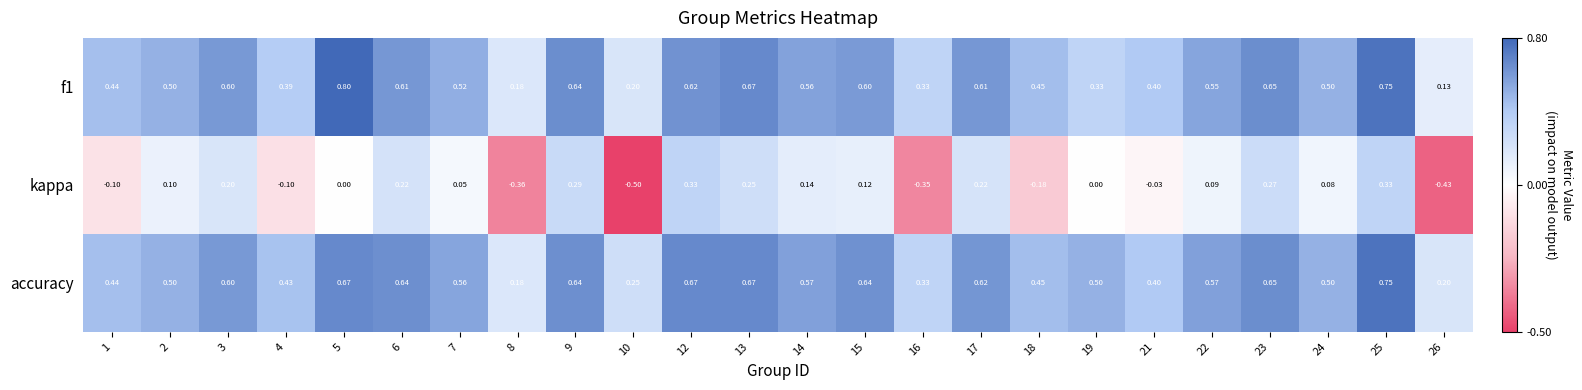

At which category is the sum across all series the highest?

25